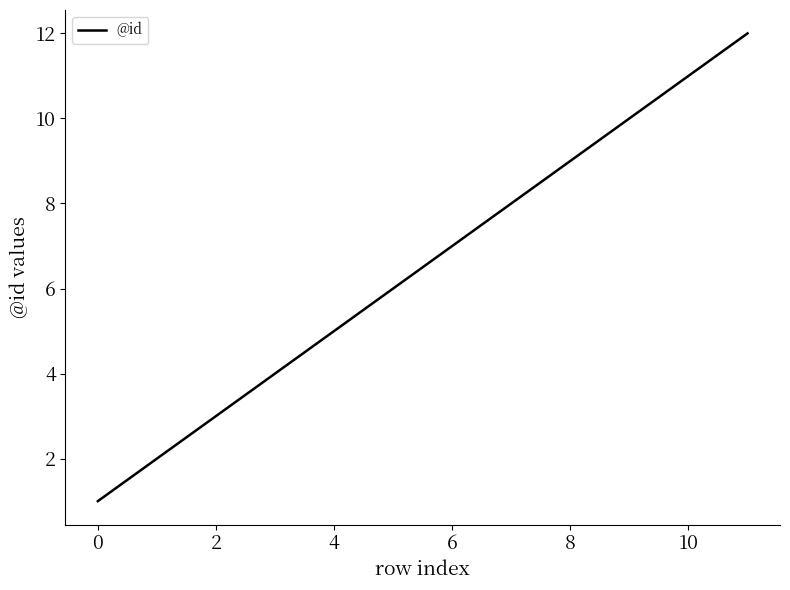

What is the difference between the maximum and minimum values?

11